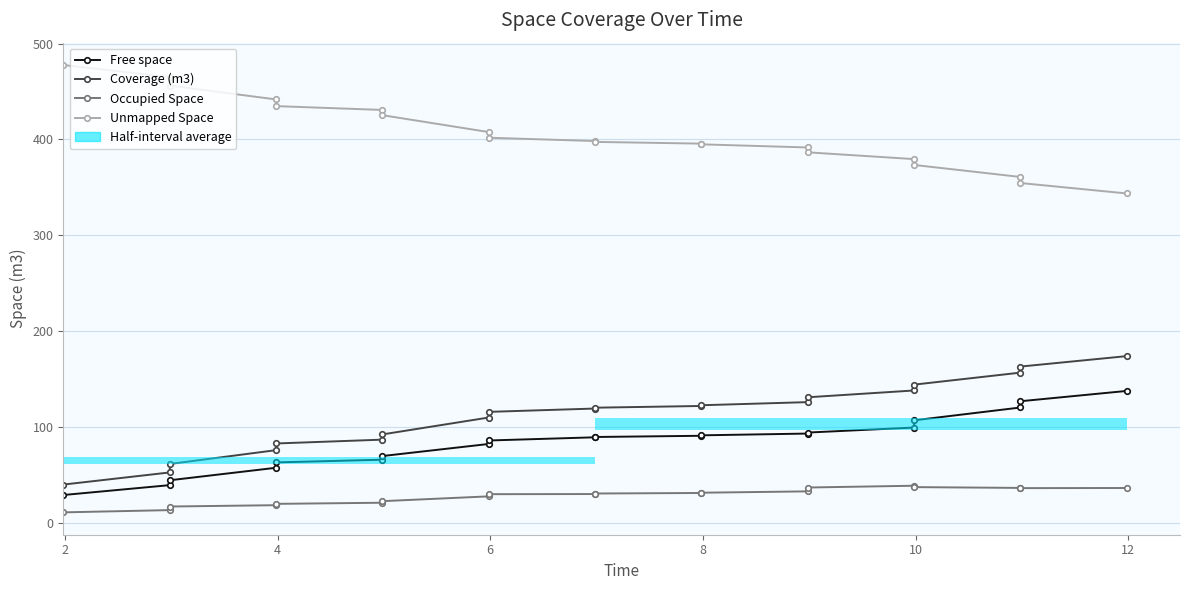

Is the value of Free space at 8 greater than the value of Unmapped Space at 8?

No